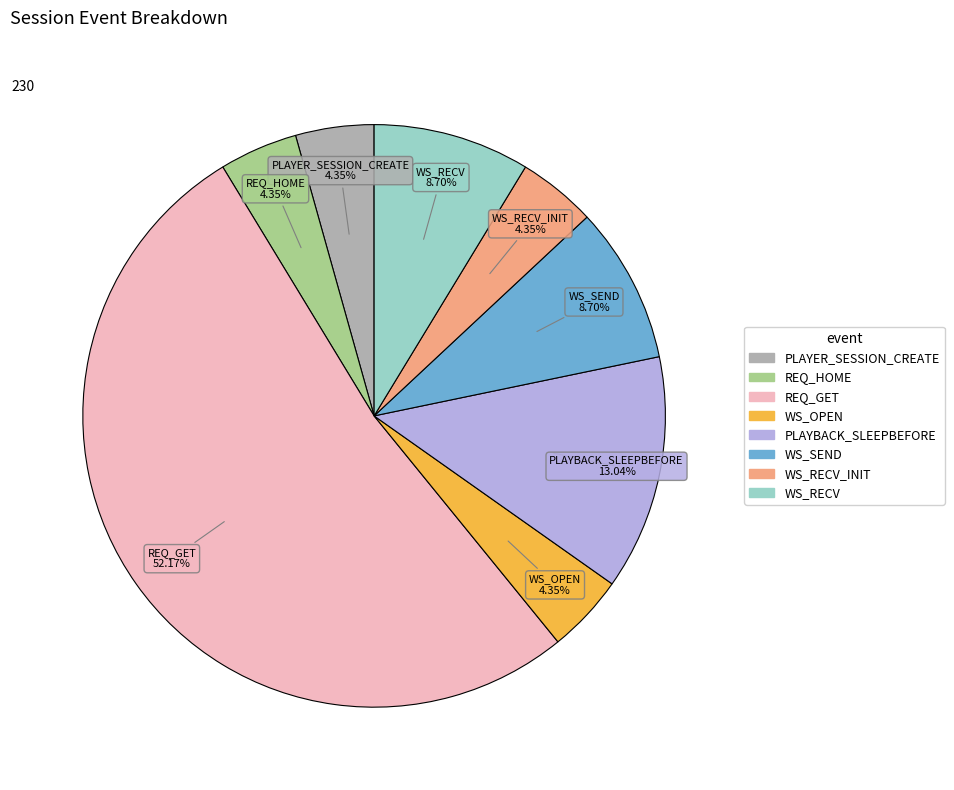

How many segments does this pie chart have?

8